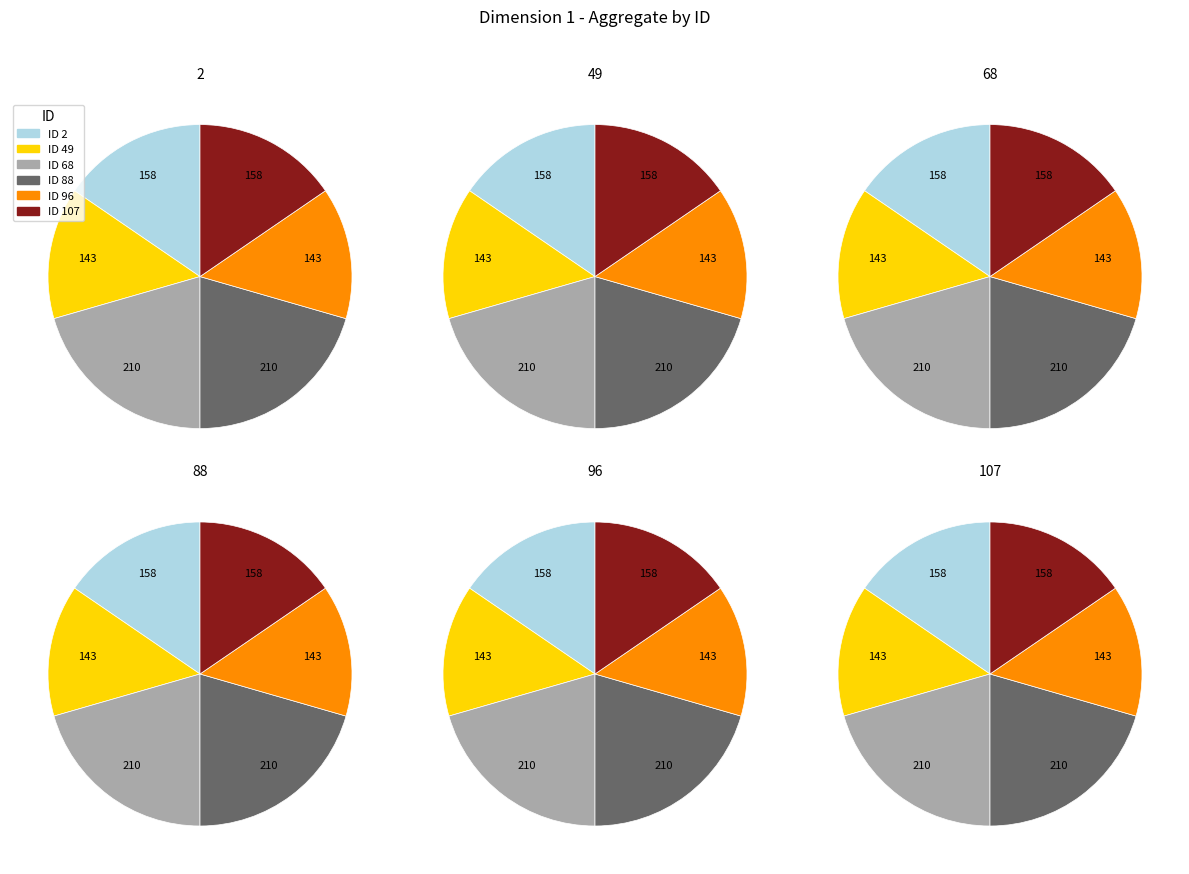

What is the ratio of the value at 88 to the value at 107?

1.3